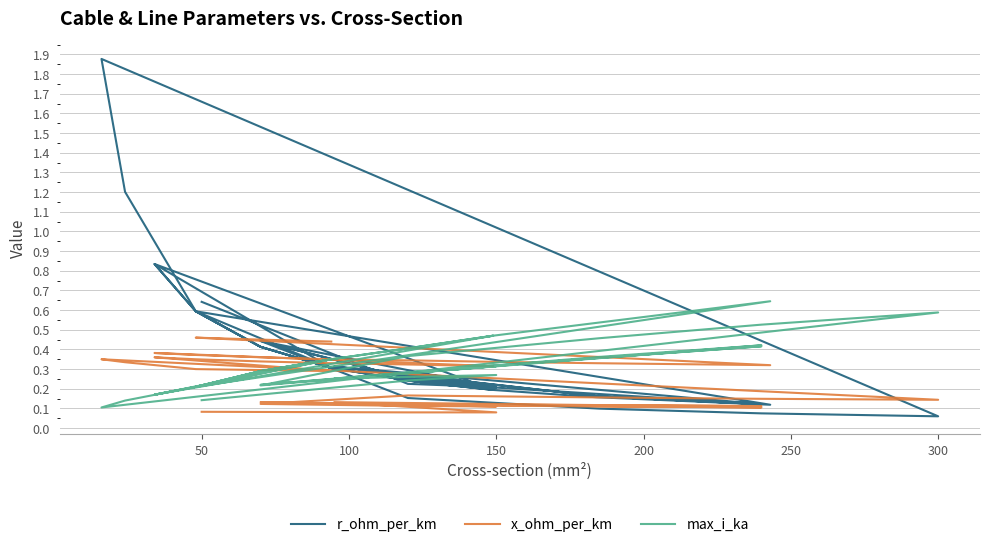

True or false: max_i_ka has more than 0 points higher than both neighbors.

True